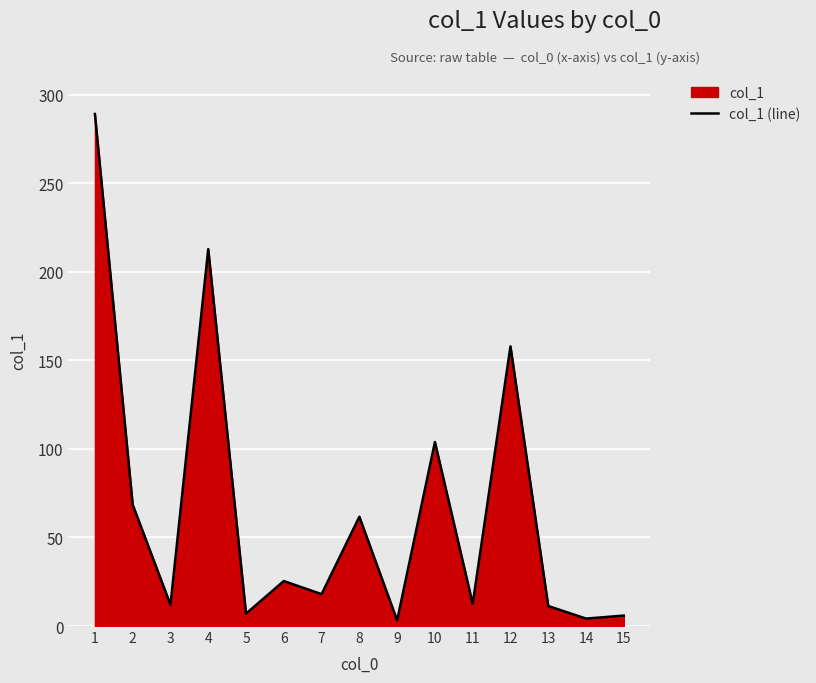

What is the sum of the values at 9 and 7?

21.2